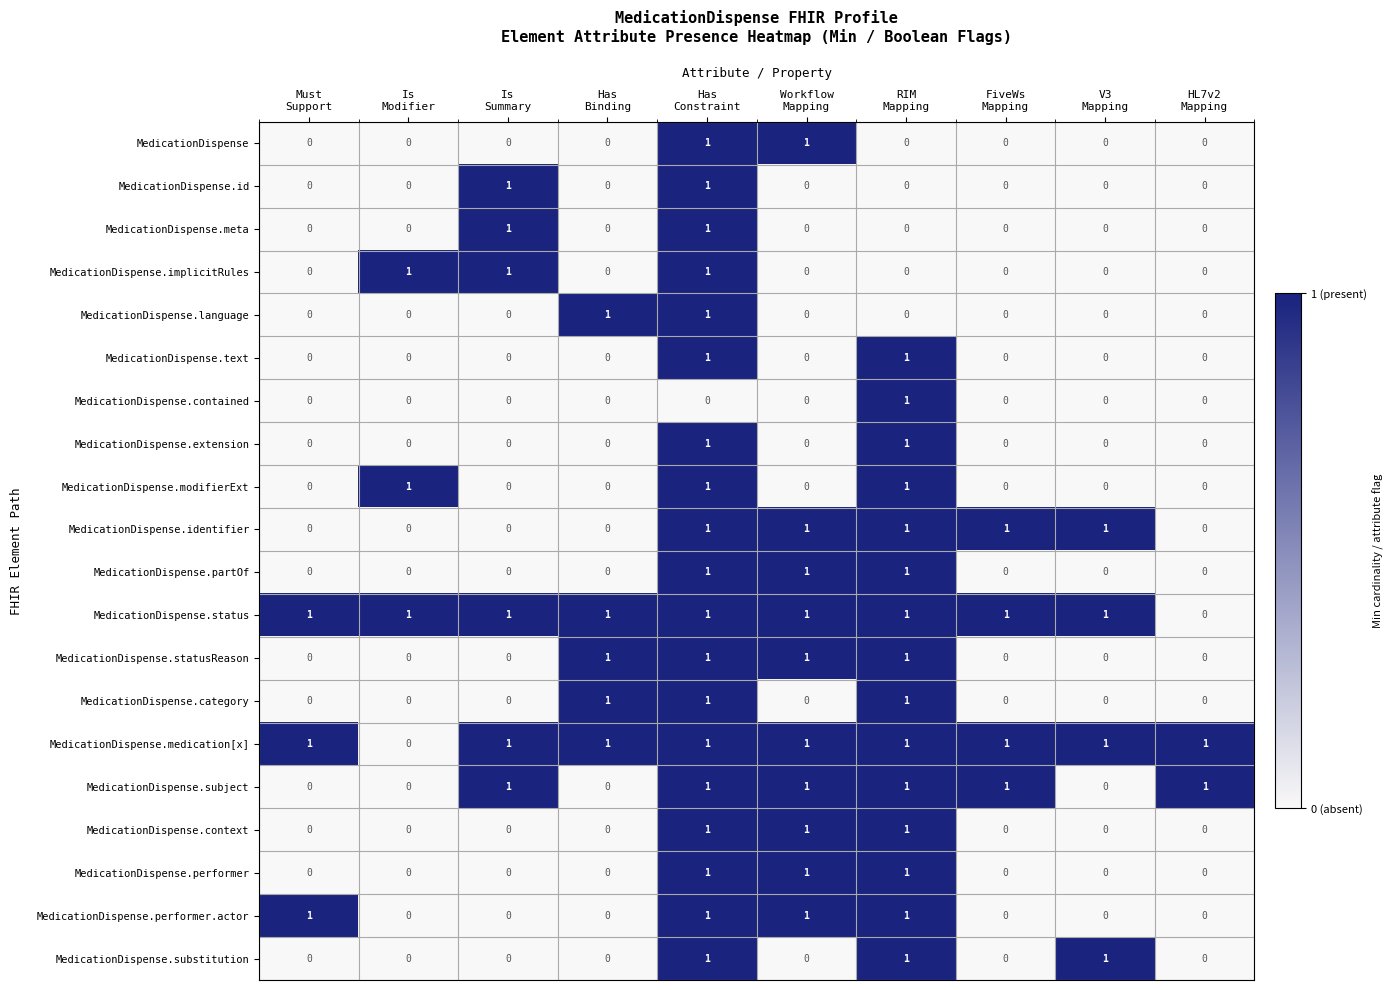

How many MedicationDispense.partOf values are between 0 and 1?

10